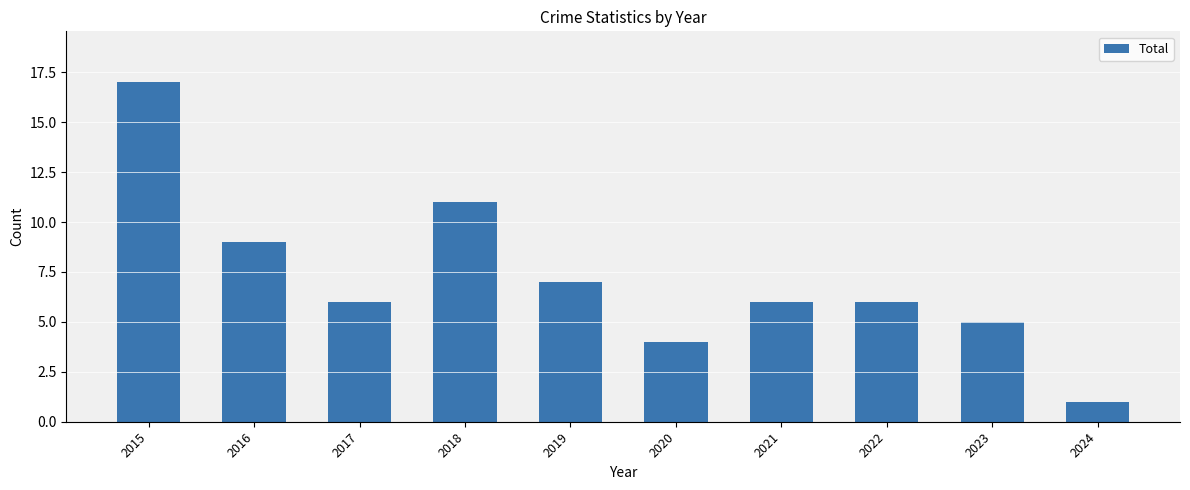

Is it true that the value at 2018 is 11?

True